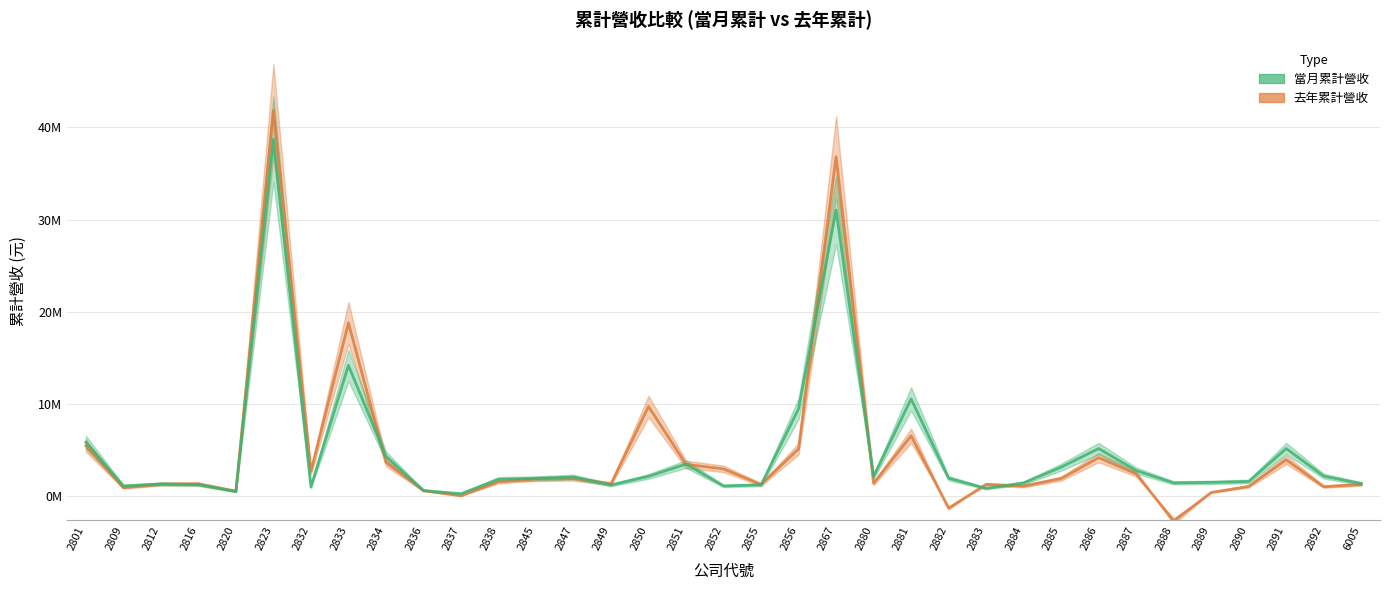

Where do 當月累計營收 and 去年累計營收 first cross each other?

2812 and 2816